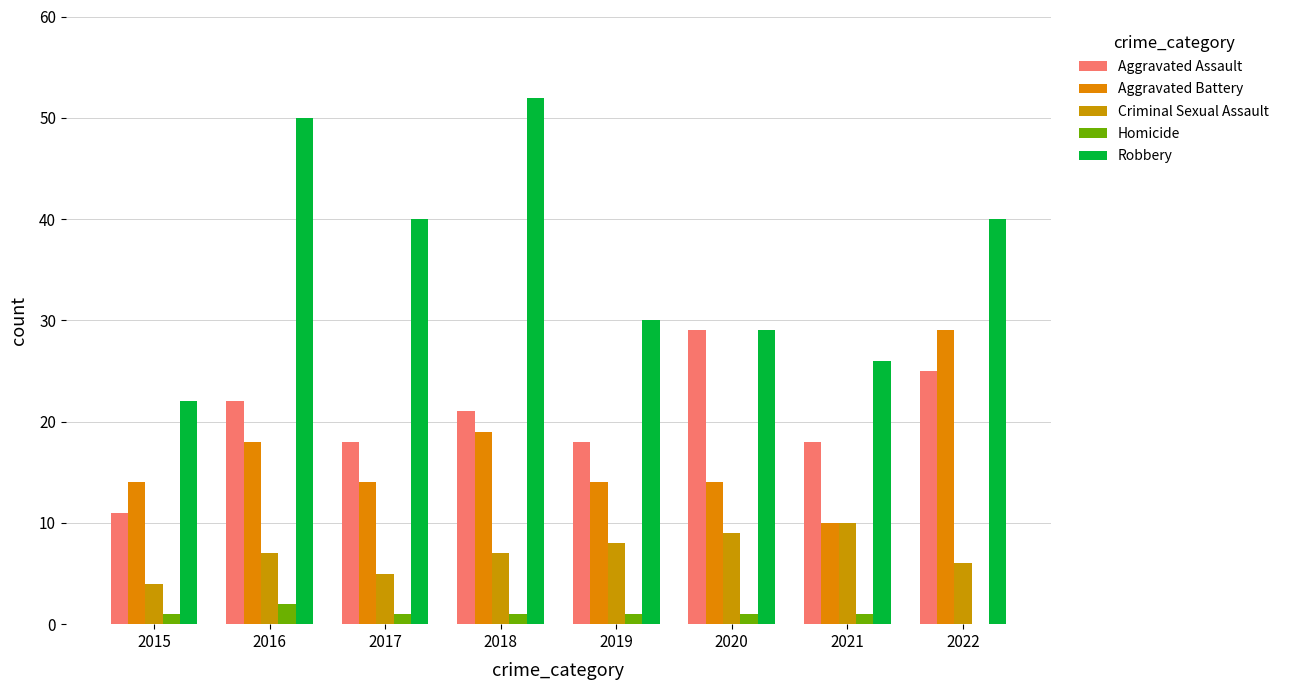

What is the value of the Criminal Sexual Assault bar at the 3rd from the left?

5